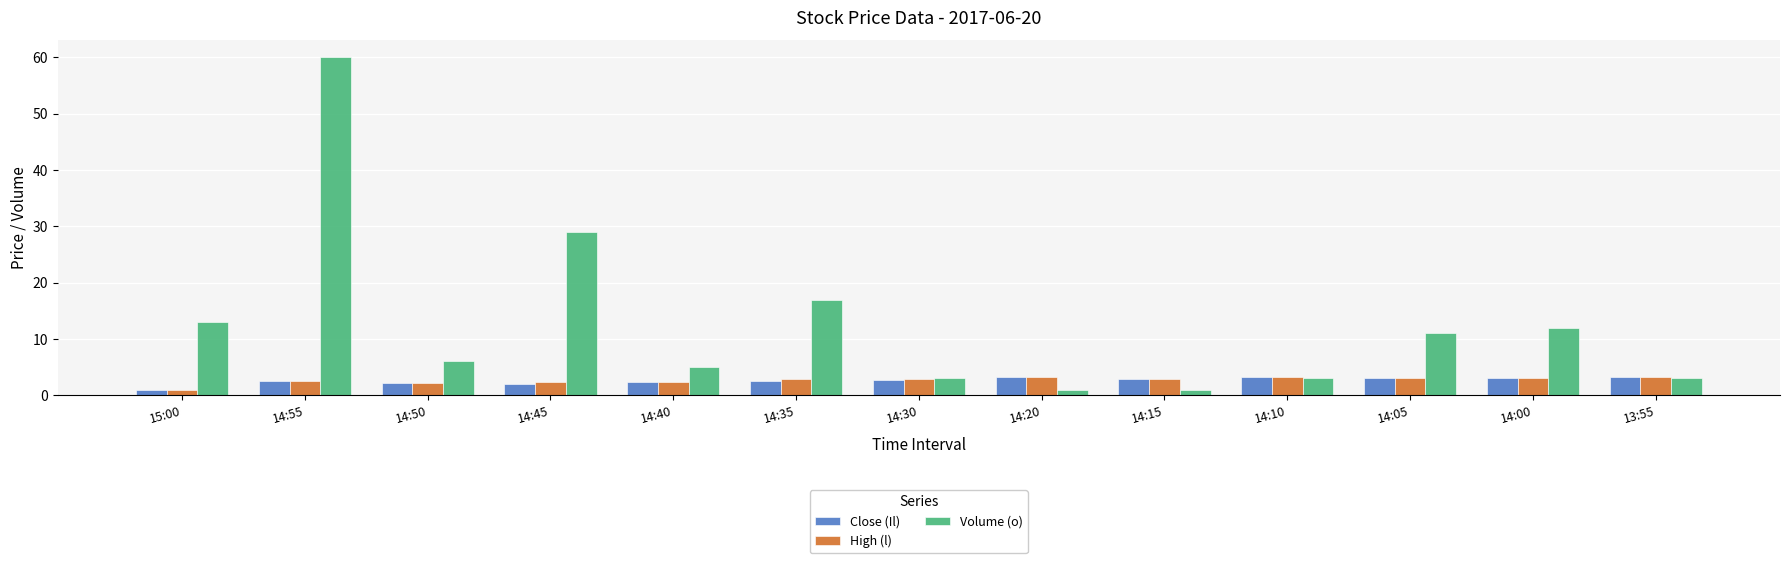

Is it true that High (l) equals 2.4 at 14:40?

True